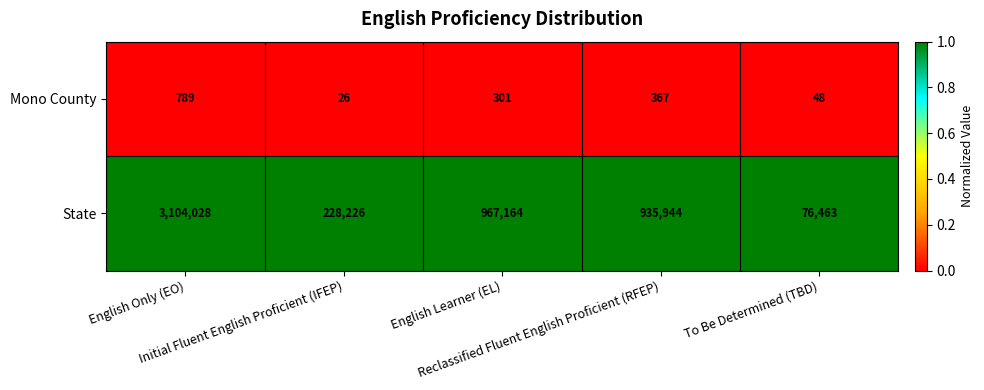

Count the number of data series in this chart.

2